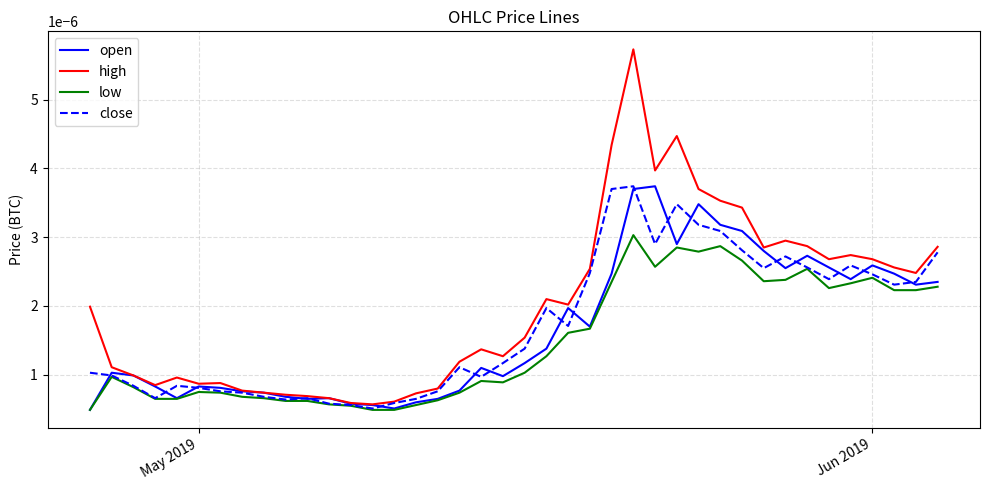

Which series has the widest spread of values?

high